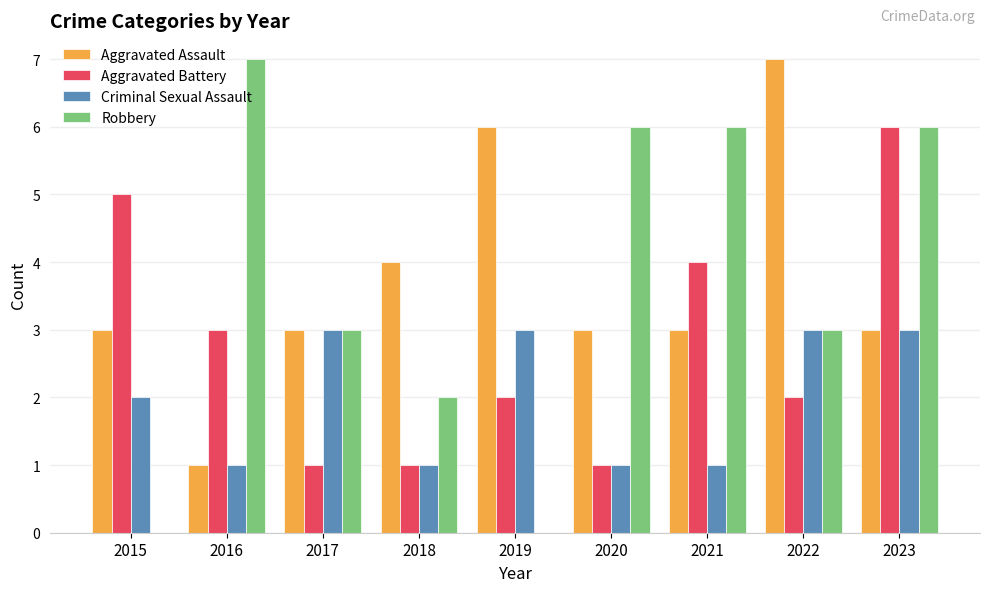

What are all the series names shown in the legend?

Aggravated Assault, Aggravated Battery, Criminal Sexual Assault, Robbery